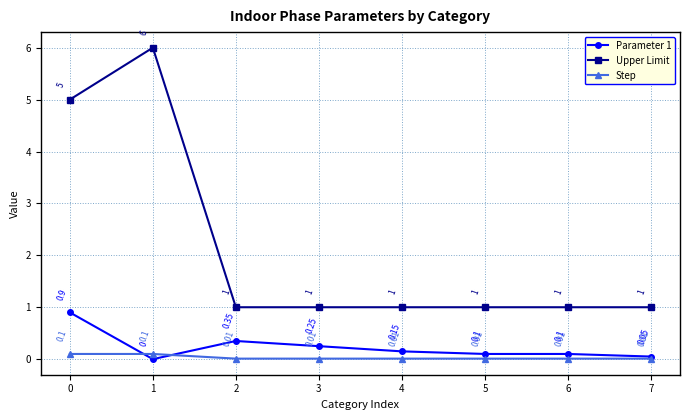

True or false: Step has more than 1 points higher than both neighbors.

False